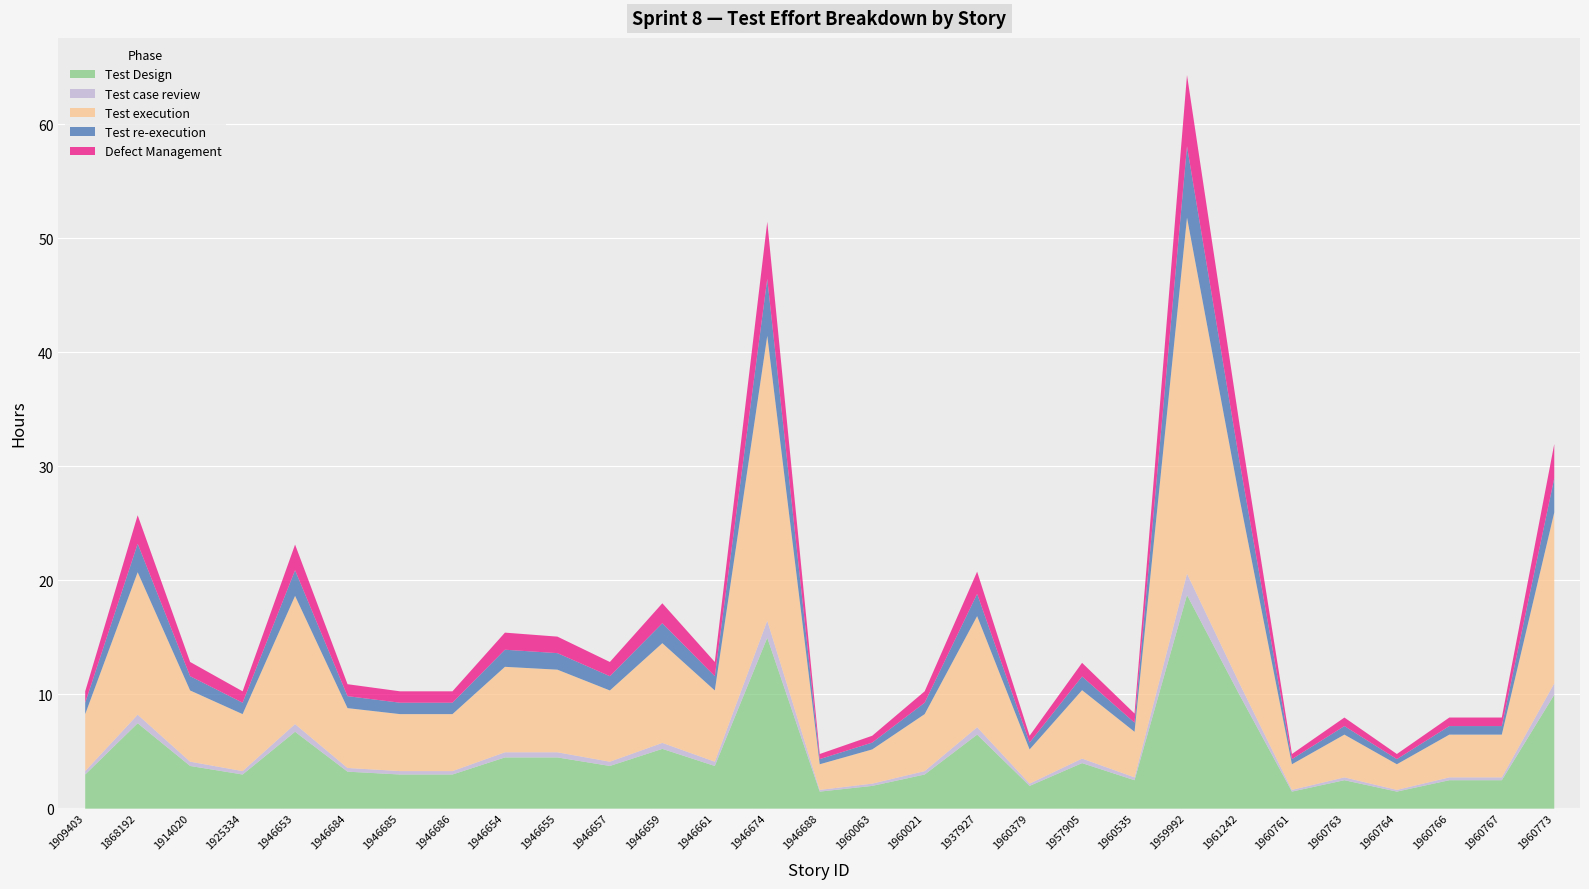

What is the maximum value for Test case review?

1.9